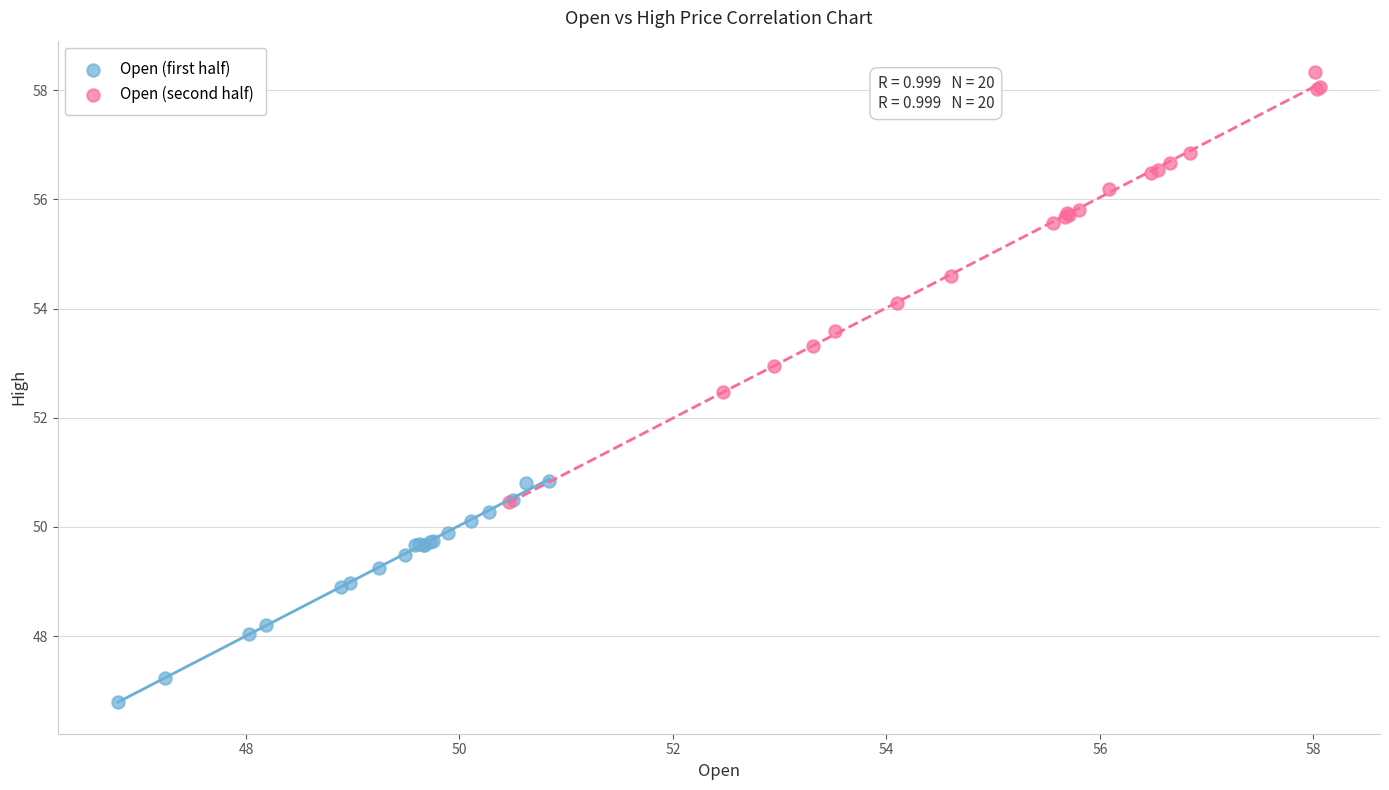

Which series has the widest spread of Y values?

Open (second half)